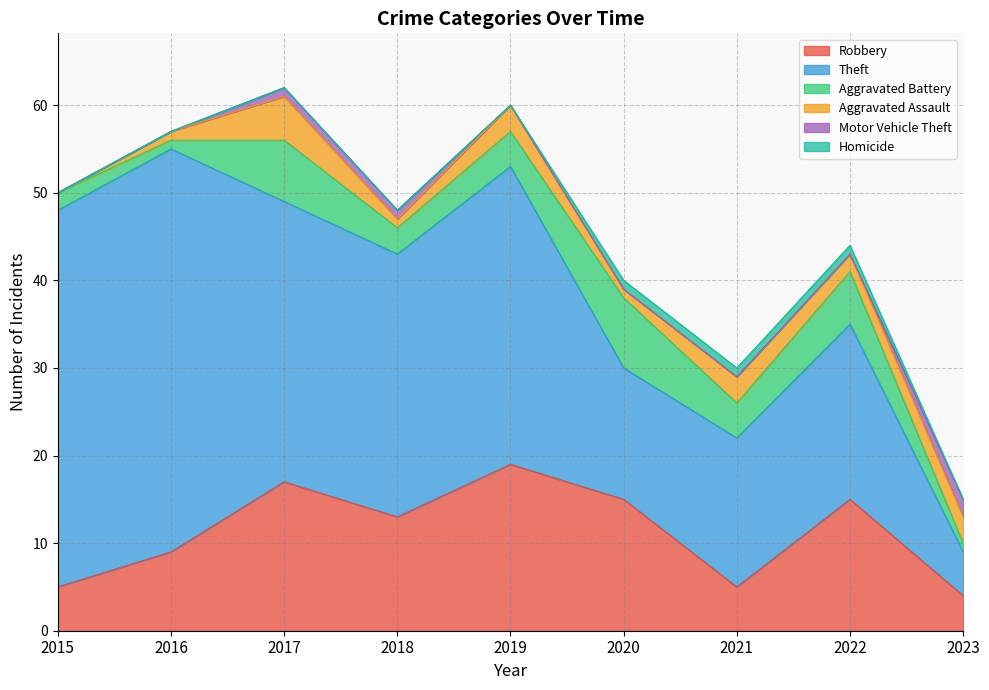

Which label corresponds to the largest value in the chart?

2016